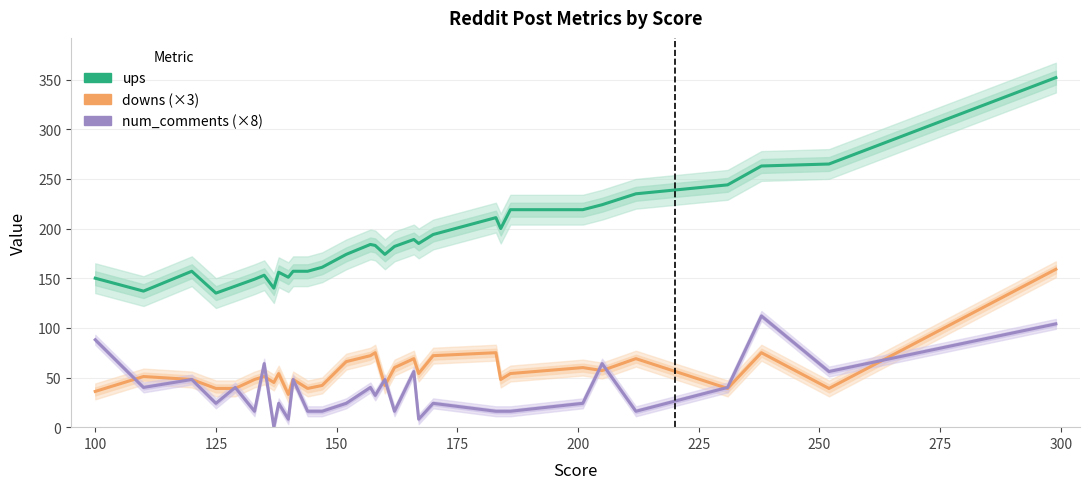

Reading left to right, what are all the values shown in this chart?

ups: 150	137	157	135	142	149	153	140	156	151	157	157	161	174	184	183	174	182	189	185	194	211	200	219	219	224	235	244	263	265	352
downs (×3): 36	51	48	39	39	48	51	45	54	33	48	39	42	66	72	75	42	60	69	54	72	75	48	54	60	57	69	39	75	39	159
num_comments (×8): 88	40	48	24	40	16	64	0	24	8	48	16	16	24	40	32	48	16	56	8	24	16	16	16	24	64	16	40	112	56	104